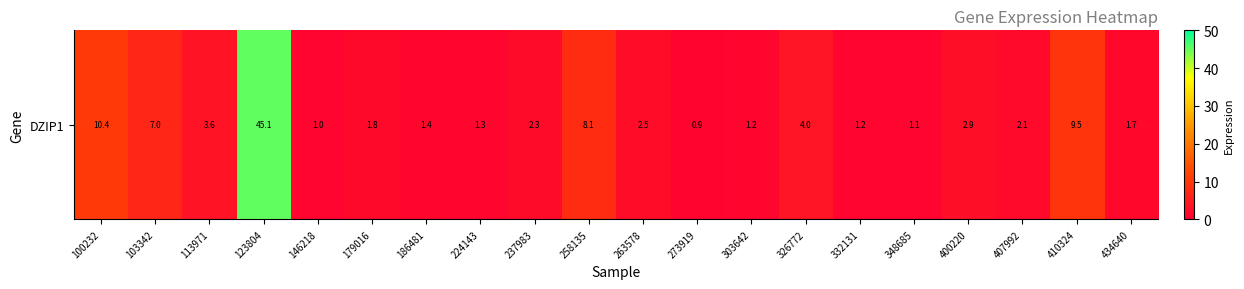

What is the average value?

5.5